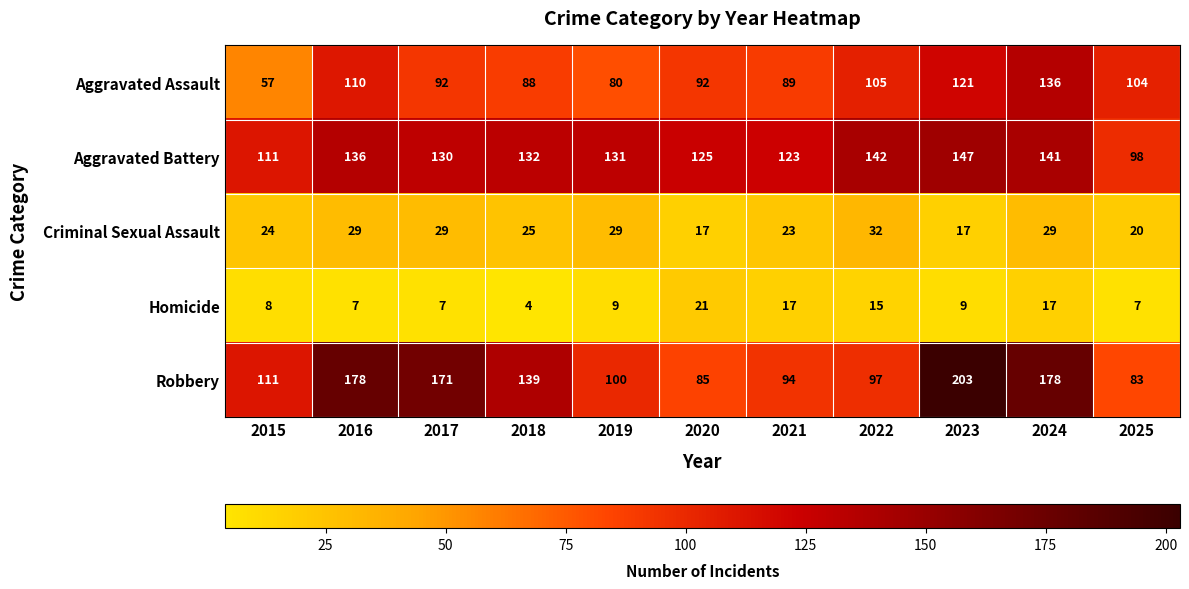

The Aggravated Battery series shows 98 at 2025. True or false?

True